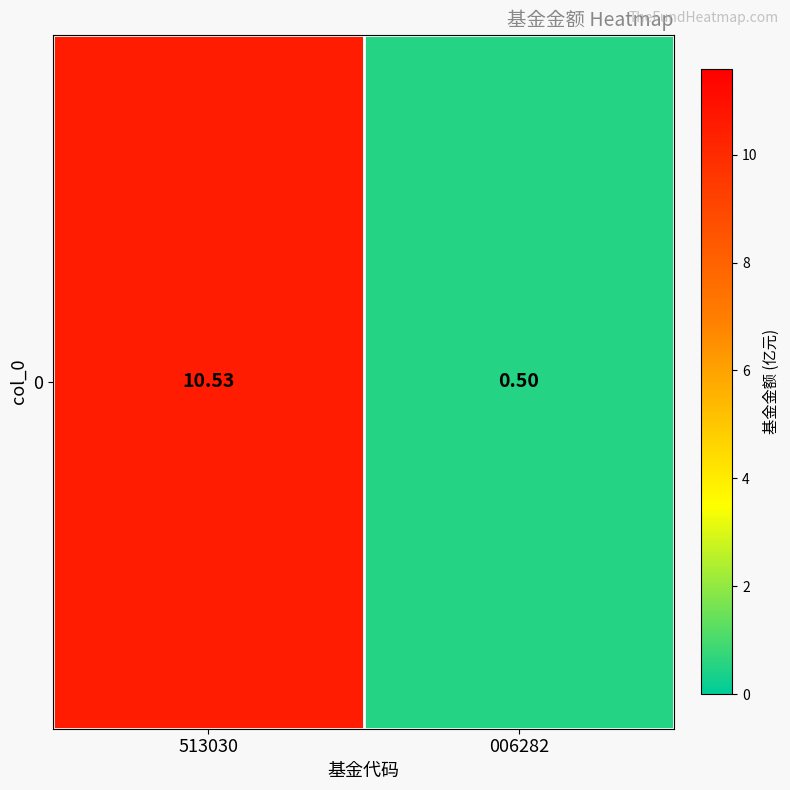

Where is the data nearest to the value 5?

006282